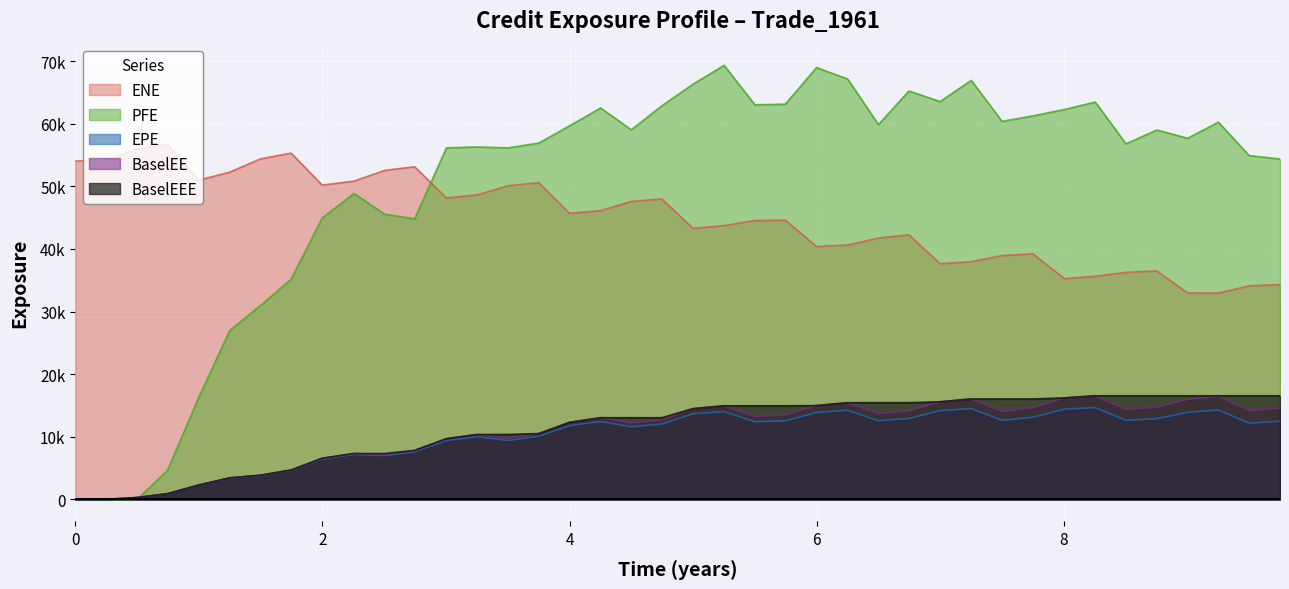

Rank the series by their maximum value, from highest to lowest.

PFE, ENE, BaselEE, BaselEEE, EPE